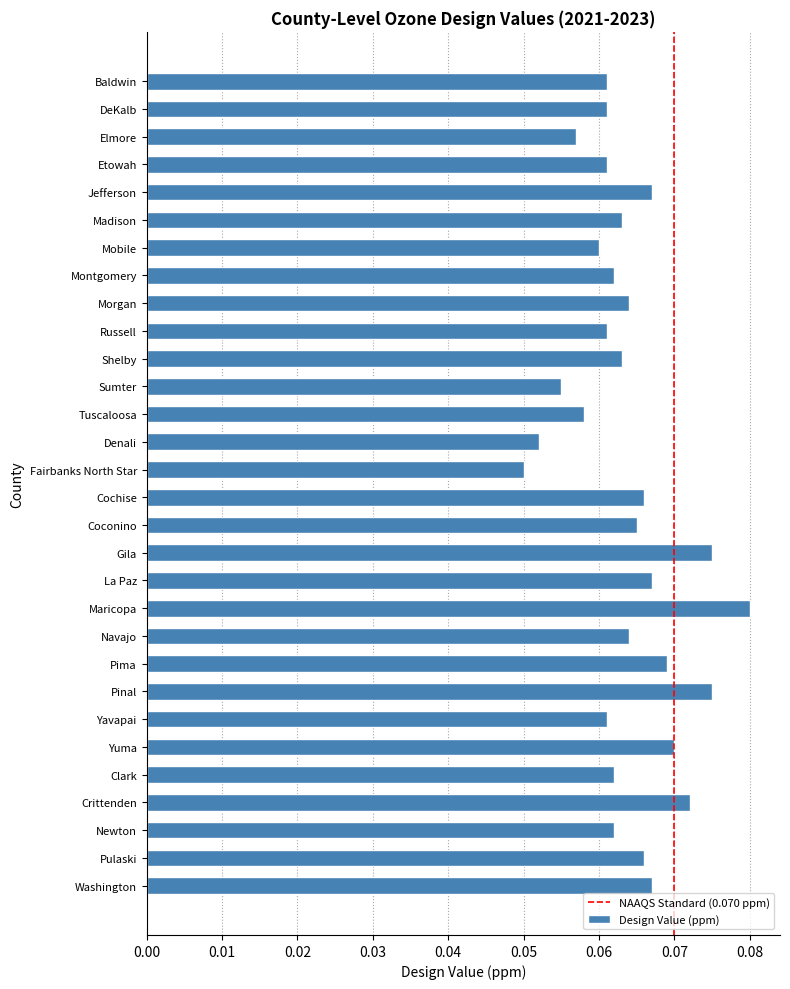

The chart shows a value of 0.0 at Jefferson. True or false?

False